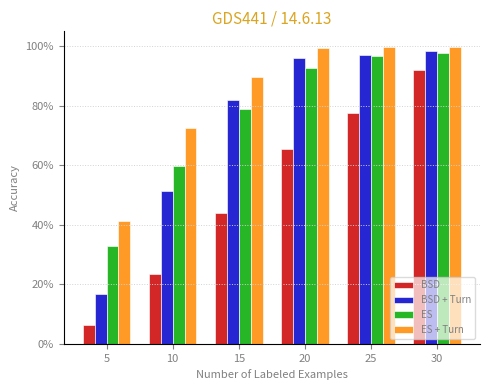

Are the bars horizontal?

No